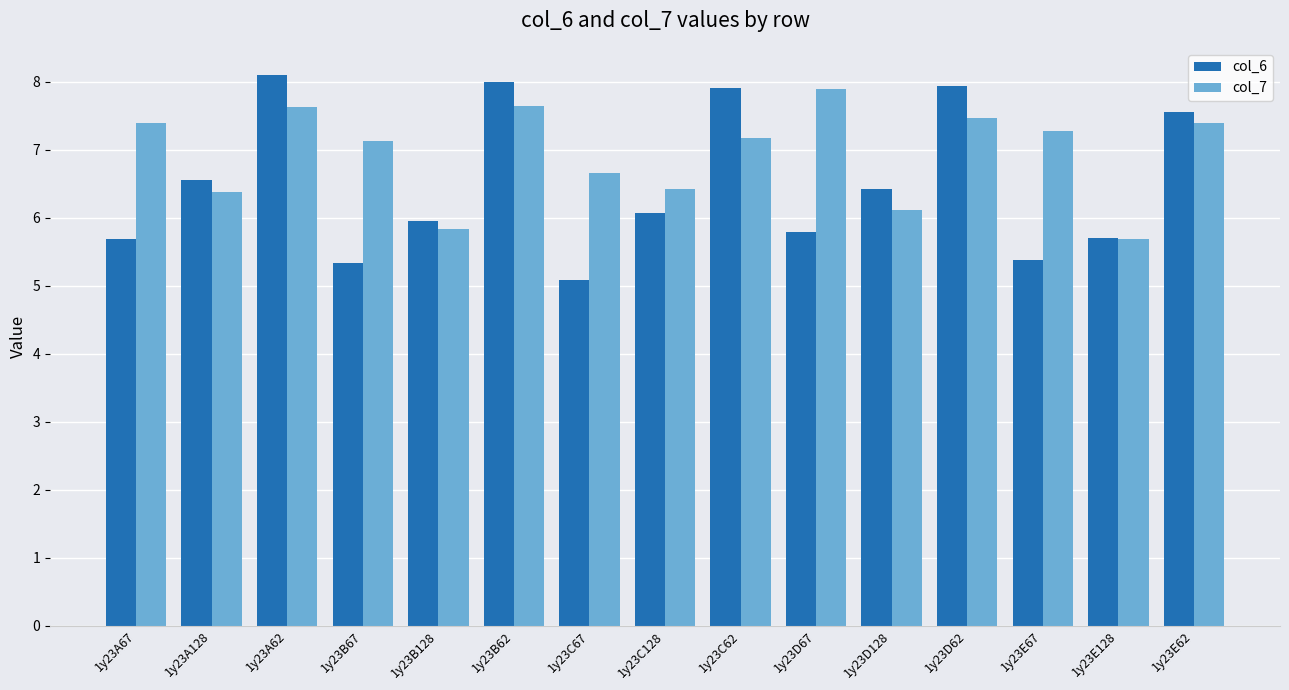

Reading right to left, list all the values displayed in this chart.

col_6: 1y23E62=7.6	1y23E128=5.7	1y23E67=5.4	1y23D62=7.9	1y23D128=6.4	1y23D67=5.8	1y23C62=7.9	1y23C128=6.1	1y23C67=5.1	1y23B62=8.0	1y23B128=6.0	1y23B67=5.3	1y23A62=8.1	1y23A128=6.6	1y23A67=5.7
col_7: 1y23E62=7.4	1y23E128=5.7	1y23E67=7.3	1y23D62=7.5	1y23D128=6.1	1y23D67=7.9	1y23C62=7.2	1y23C128=6.4	1y23C67=6.7	1y23B62=7.6	1y23B128=5.8	1y23B67=7.1	1y23A62=7.6	1y23A128=6.4	1y23A67=7.4